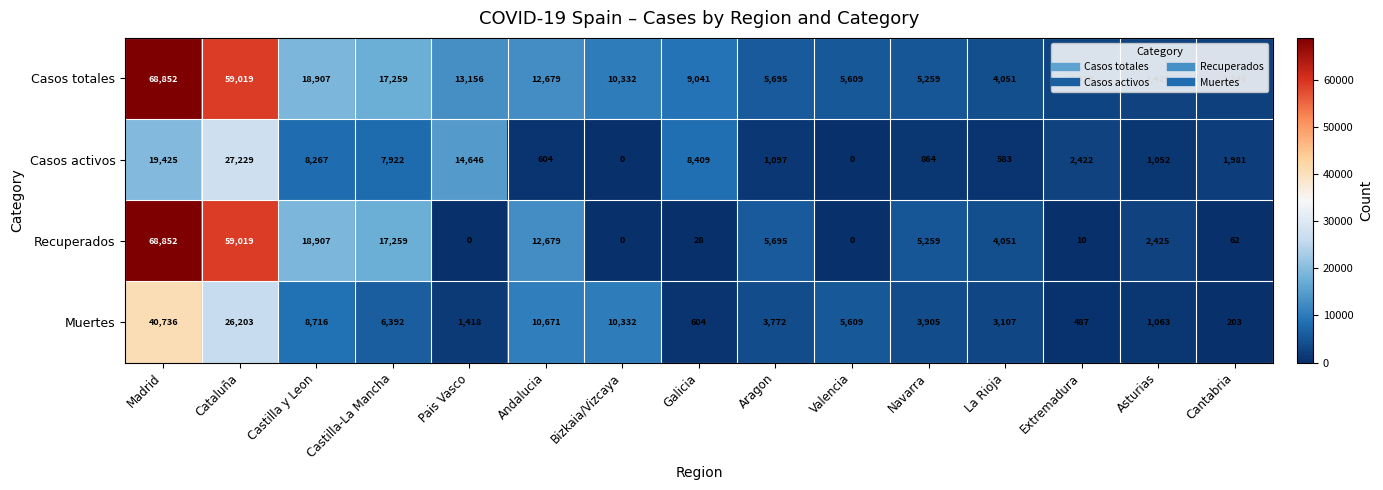

At which category does the chart reach its peak across all series?

Madrid